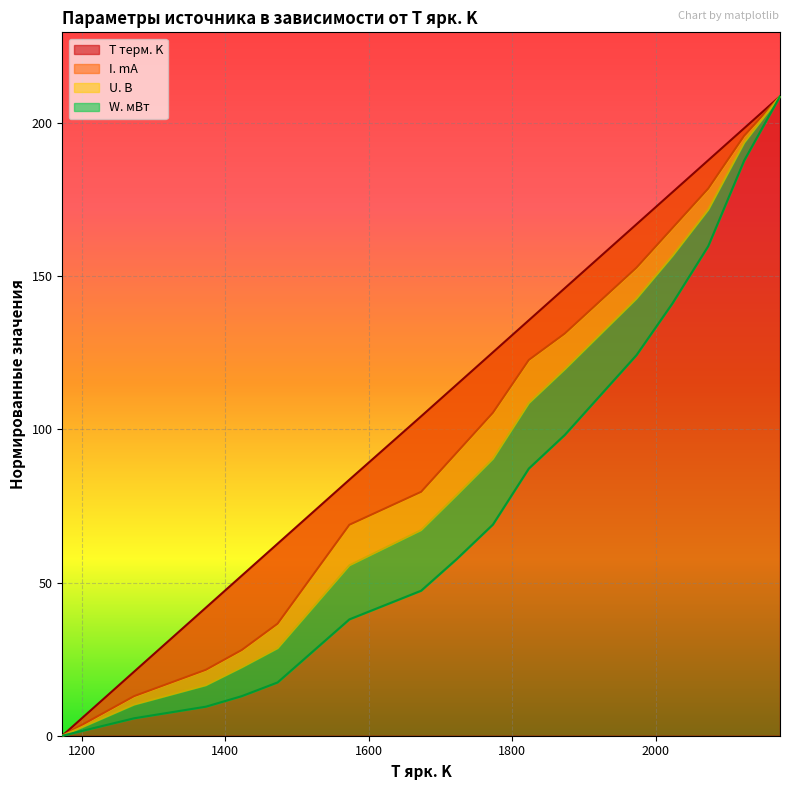

At 2123, list the series in order from smallest to largest.

W. мВт, U. B, I. mA, T терм. K